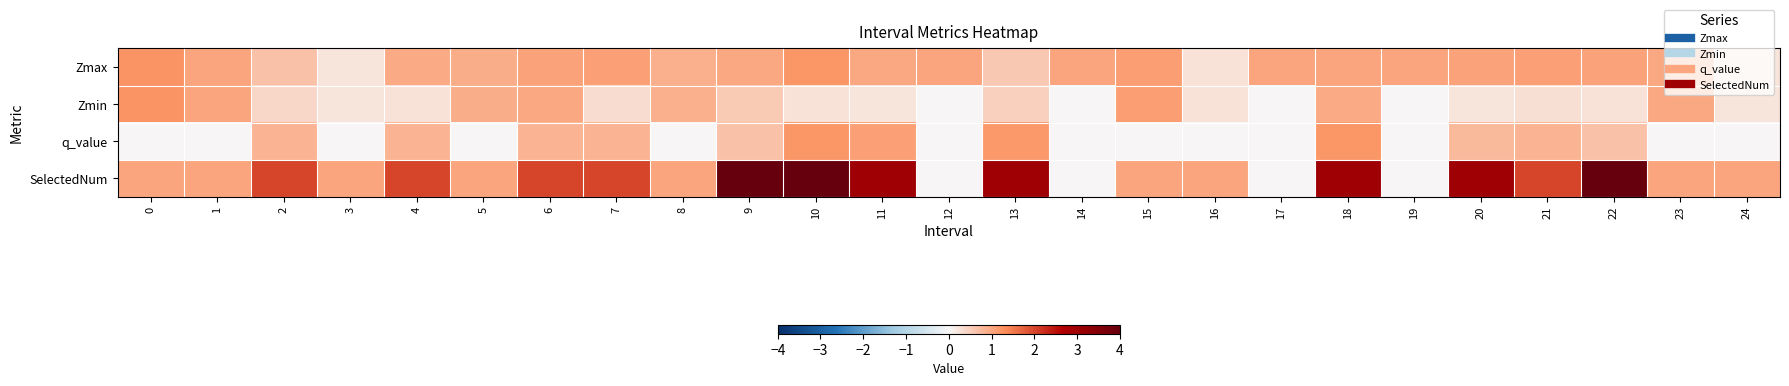

At which category does the chart reach its minimum across all series?

12